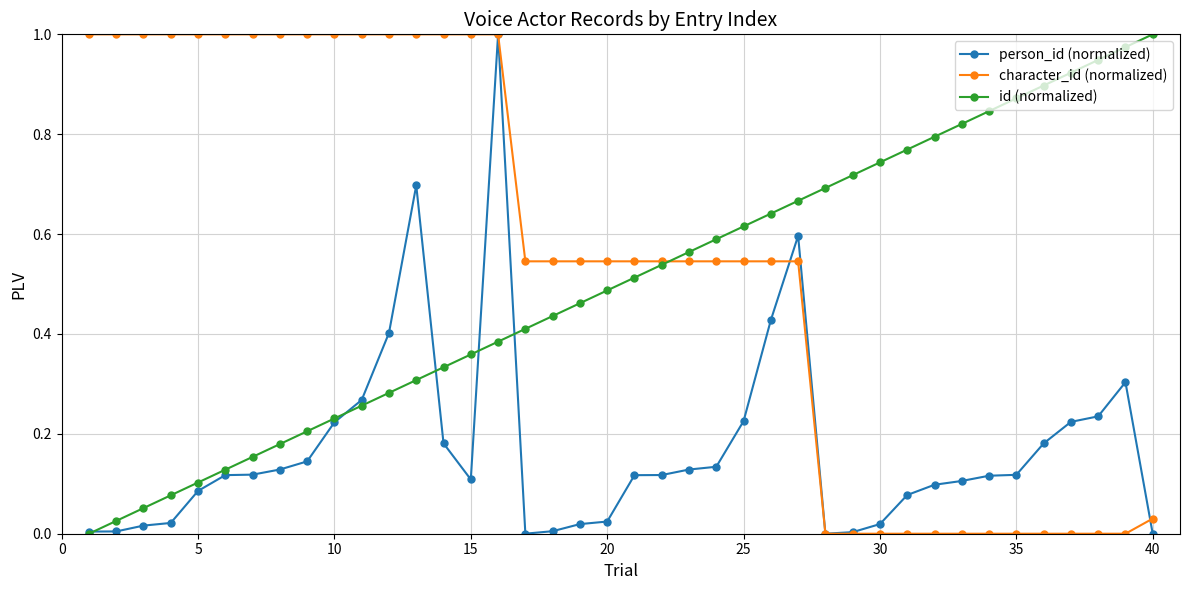

Which series has the largest total across all categories?

character_id (normalized)